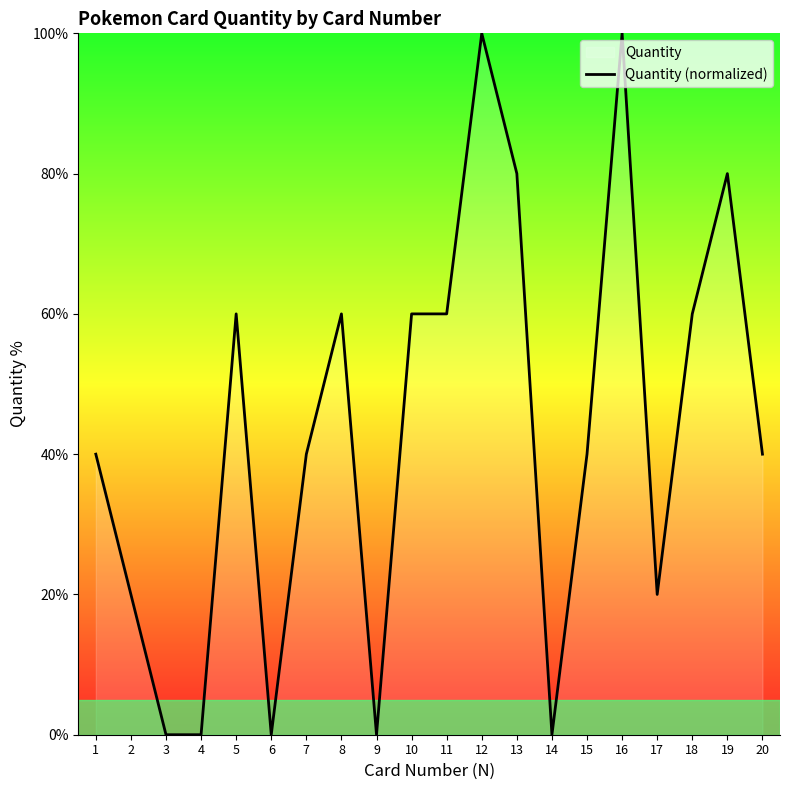

How many lines are shown in the chart?

1